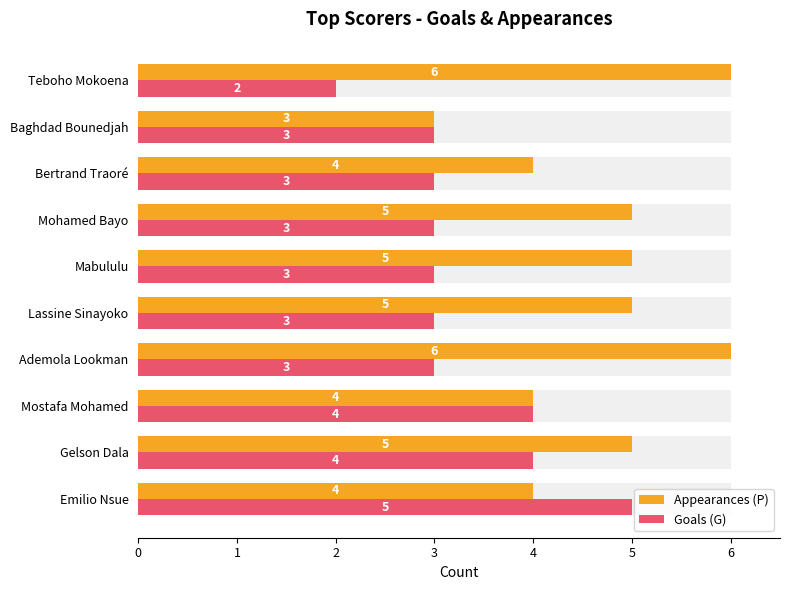

What is the value of the Goals (G) bar at the 5th from the left?

3